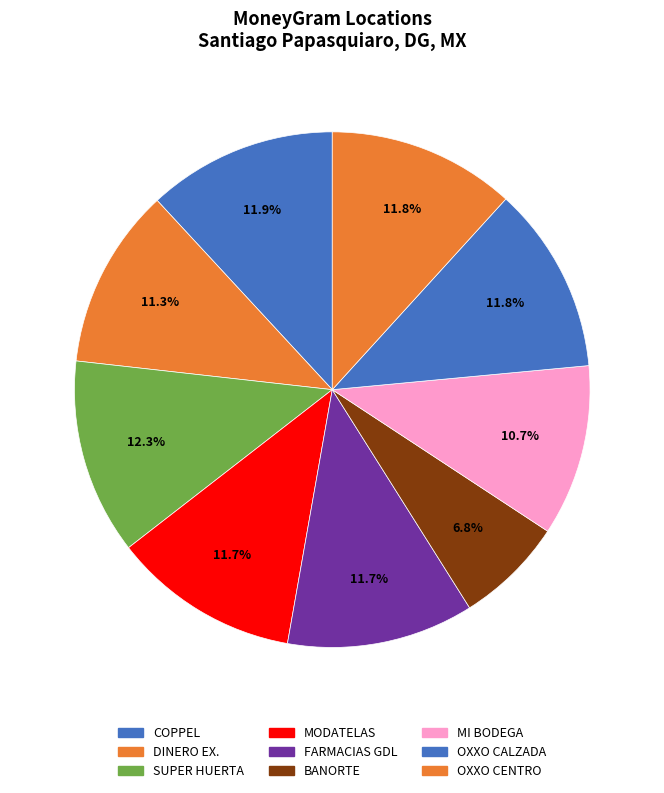

Which category has the biggest portion of the pie?

SUPER LA HUERTA